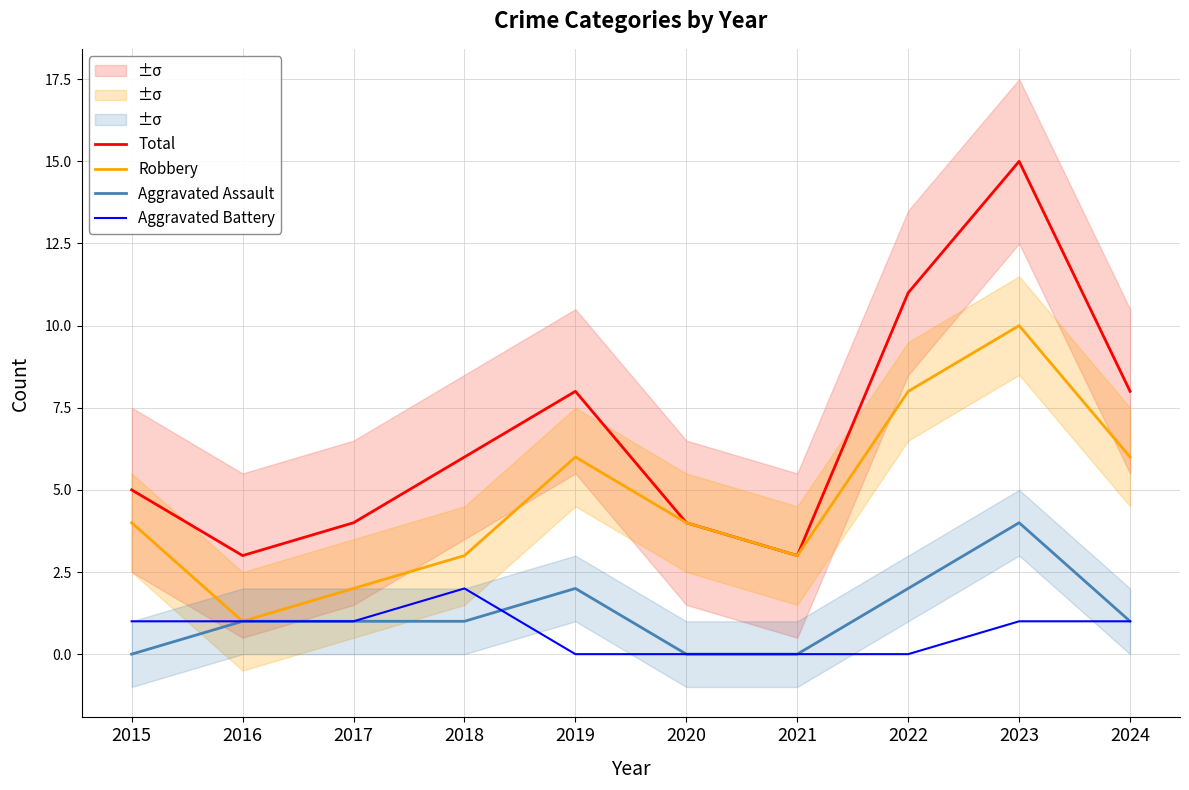

True or false: Aggravated Assault and Total cross at least once.

False